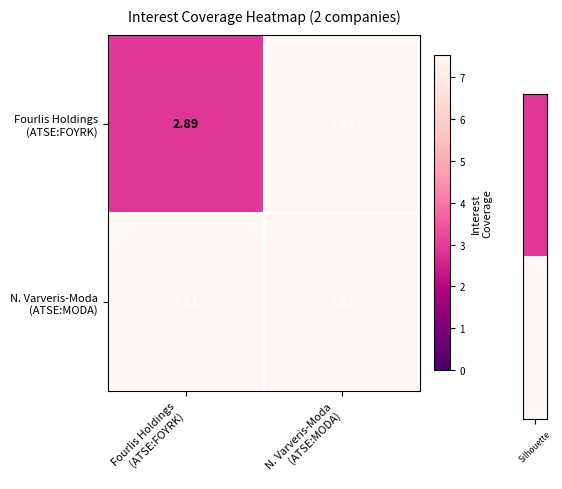

List the series in order of their overall mean, lowest first.

Fourlis Holdings (ATSE:FOYRK), N. Varveris-Moda (ATSE:MODA)